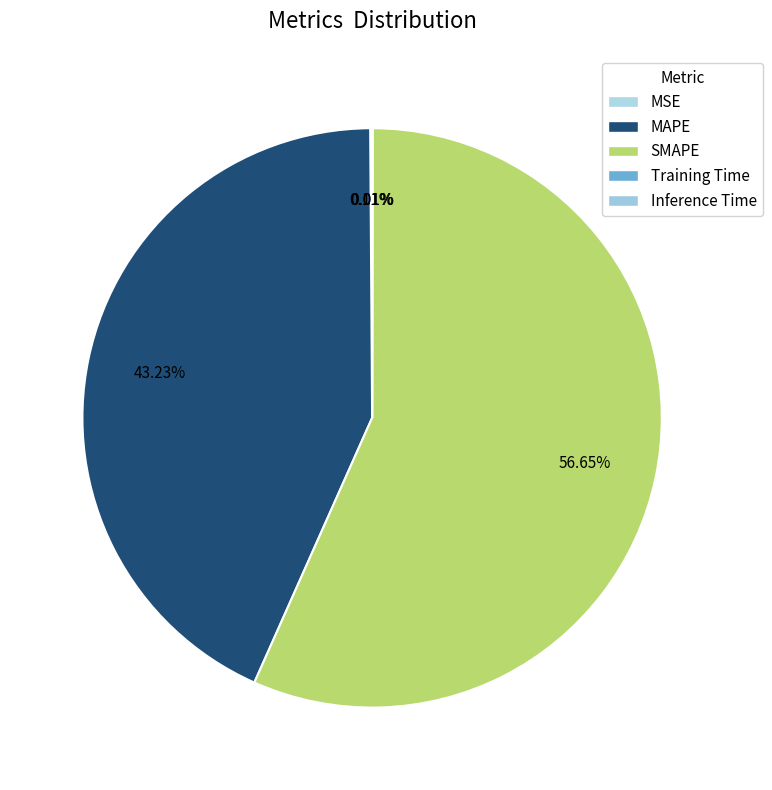

True or false: MAPE accounts for 43% of the total.

True